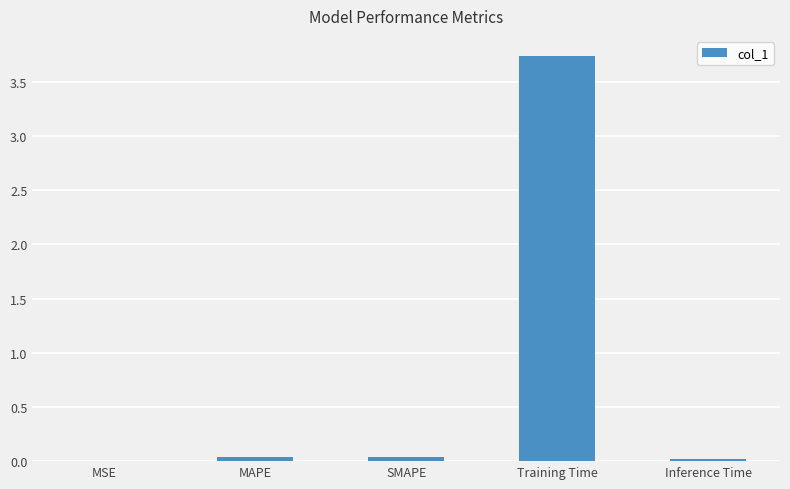

At which category does the chart reach its peak across all series?

Training Time